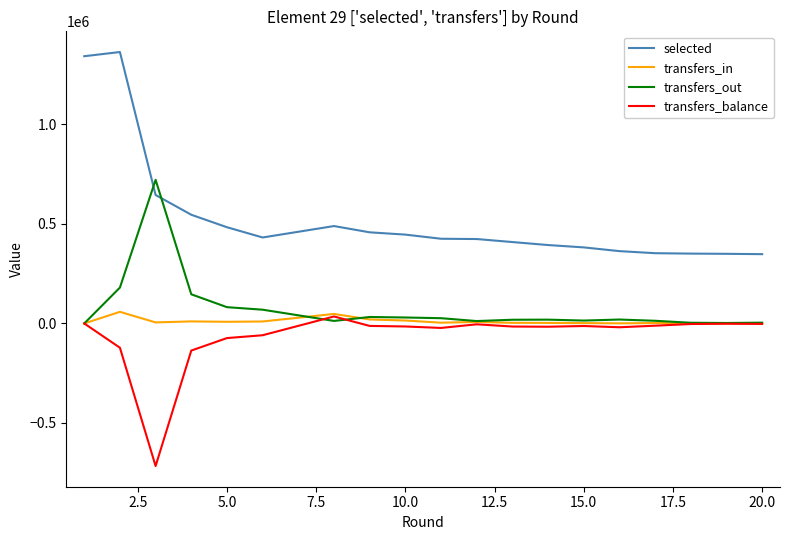

What is the maximum value shown in the chart?

1363566